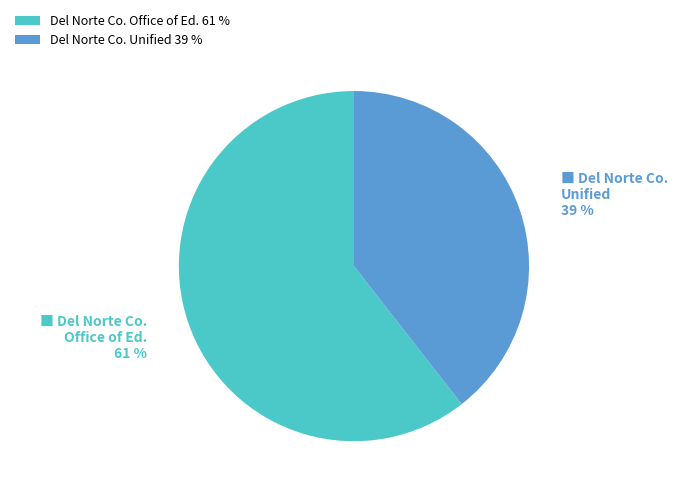

Which slice is the smallest?

Del Norte Co. Unified 39 %